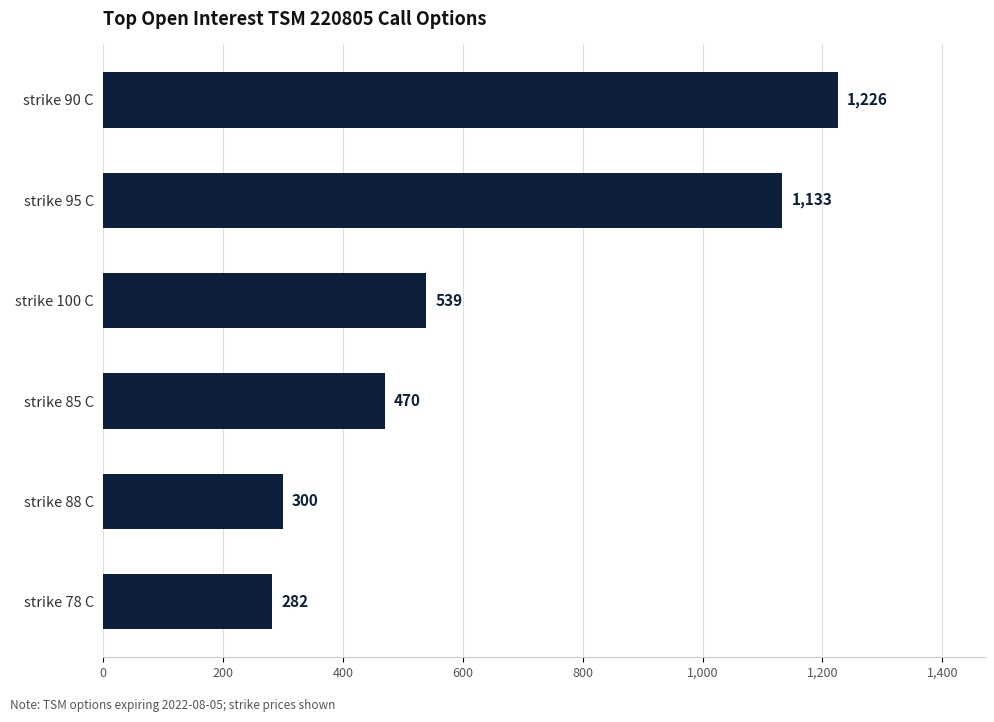

What is the label of the 2nd bar from the top?

strike 95 C